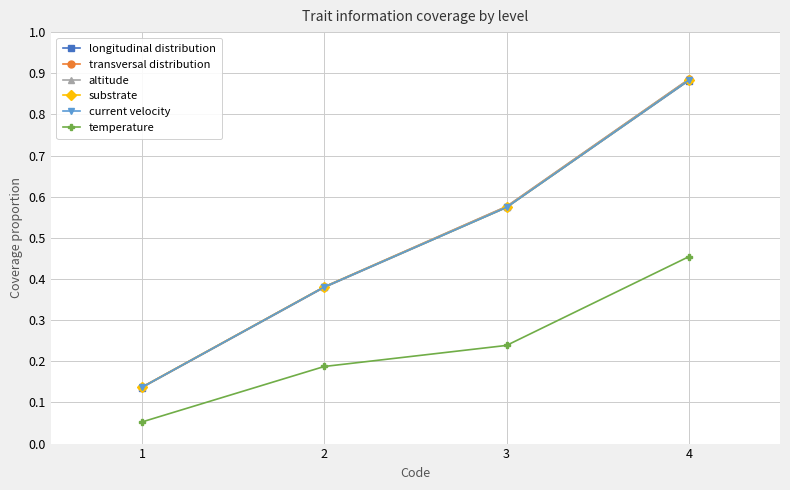

What is the minimum value for temperature?

0.1